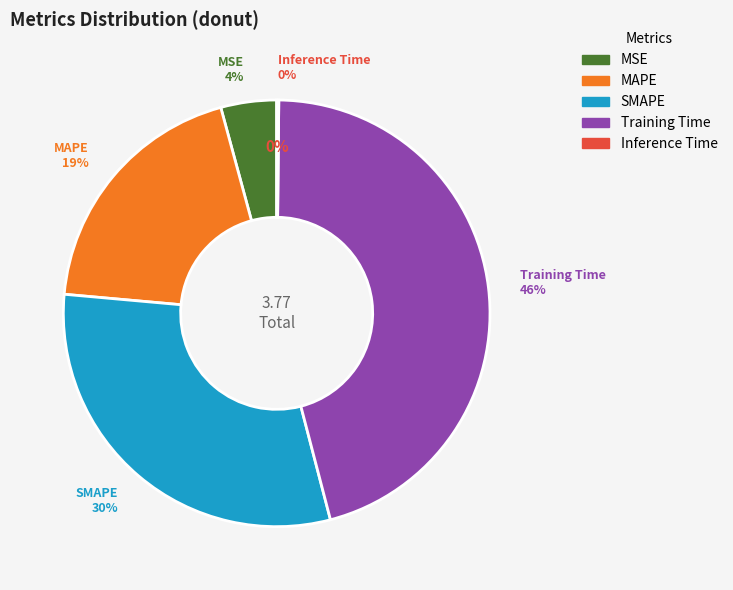

To the nearest percent, what portion does MAPE represent?

19%